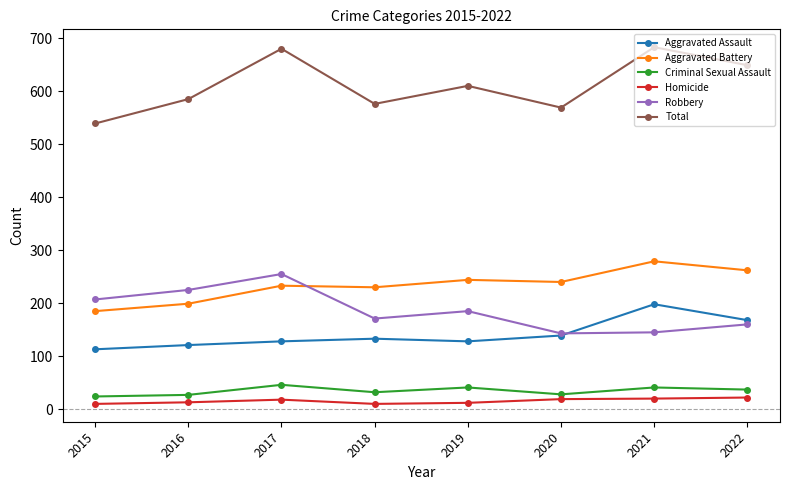

Which series changed the most between 2020 and 2021?

Total